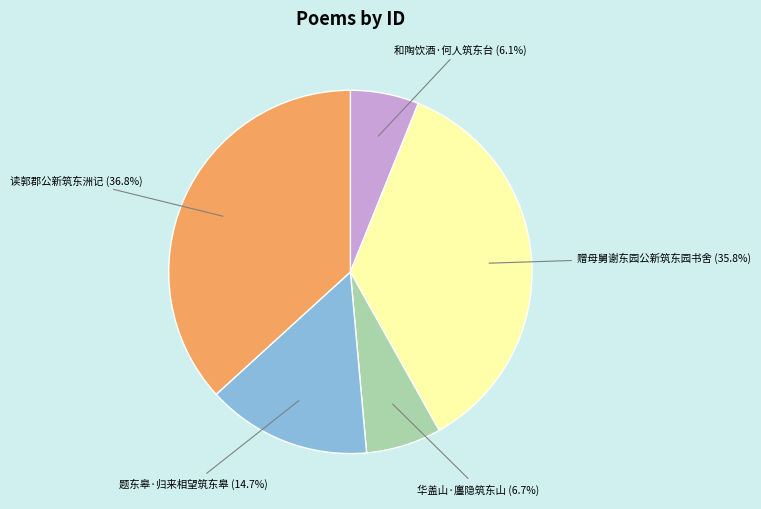

How many segments does this pie chart have?

5